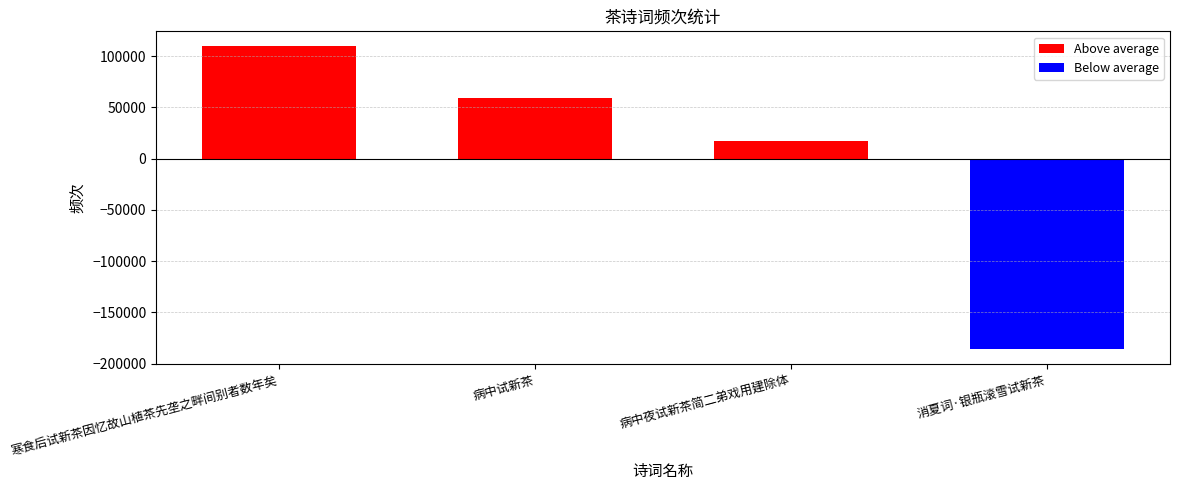

Which series has the widest spread of values?

Below average